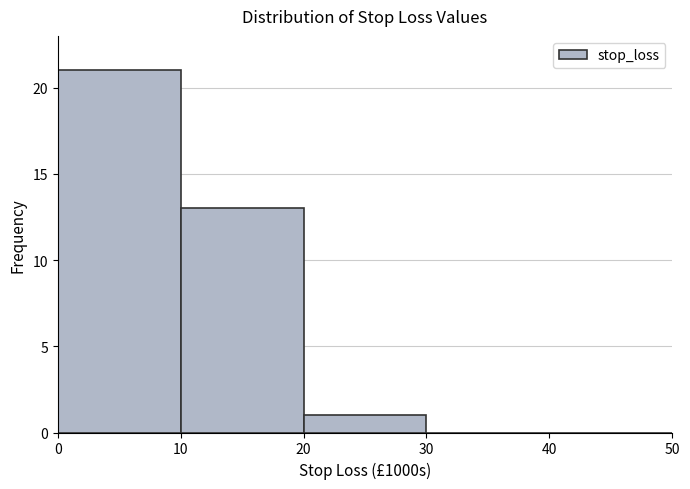

Reading left to right, transcribe this chart: for each bar, give the range it covers on the x-axis and its height. The values are not printed on the chart, so give them approximately, as read against the axis.

0 to 10: 21
10 to 20: 13
20 to 30: 1
30 to 40: 0
40 to 50: 0